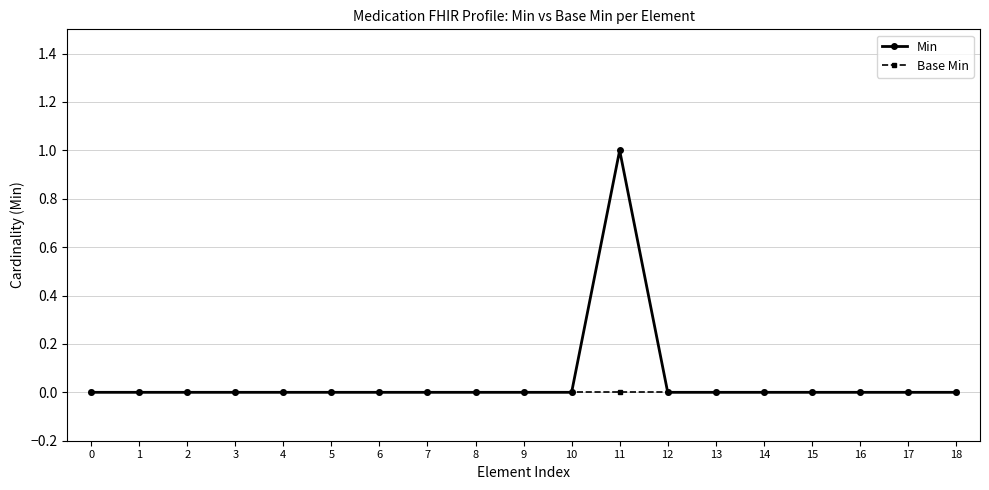

True or false: Base Min has a value of 0 at 0.

True